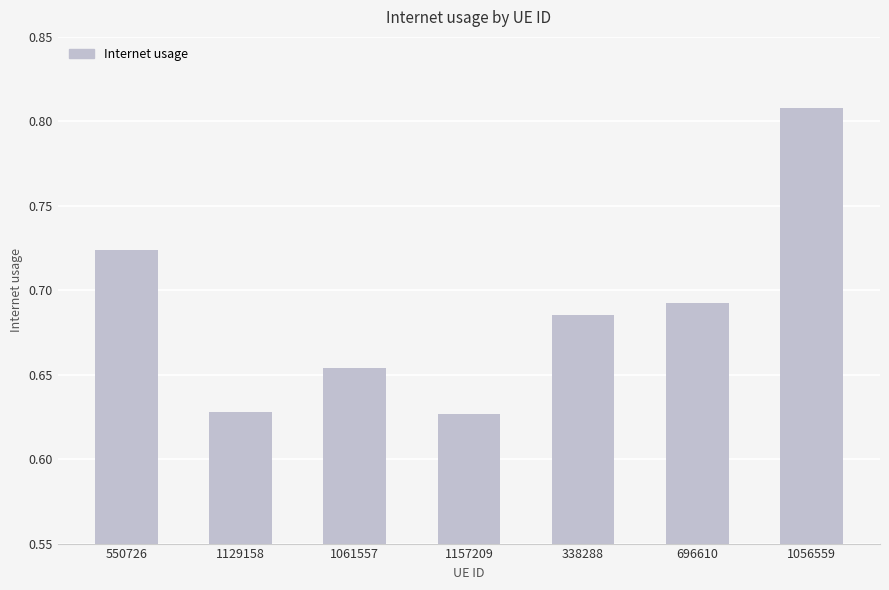

The chart shows a value of 1.0 at 338288. True or false?

False